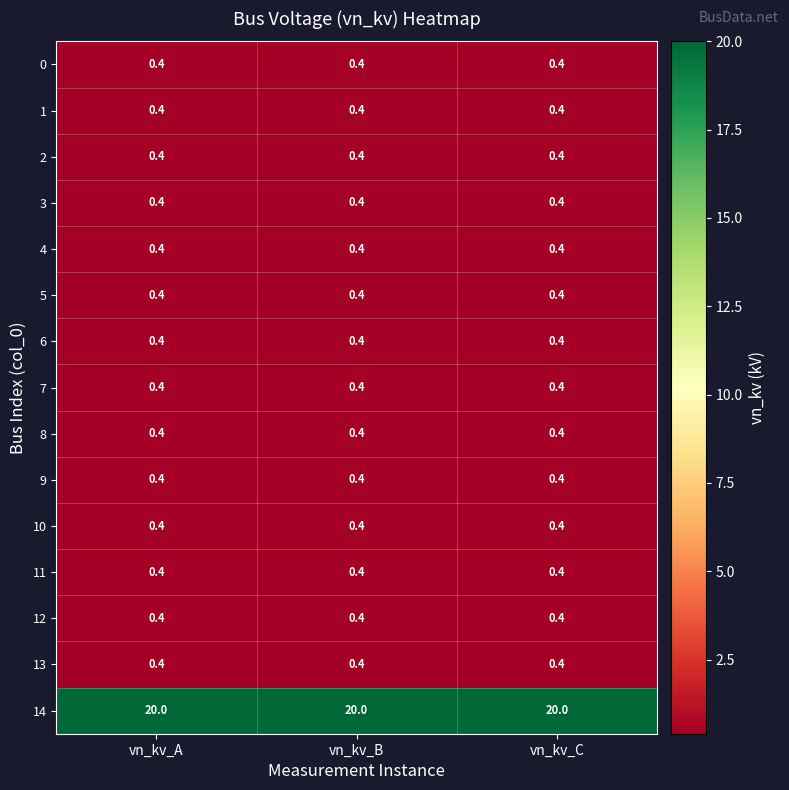

Read the 14 value at vn_kv_B.

20.0